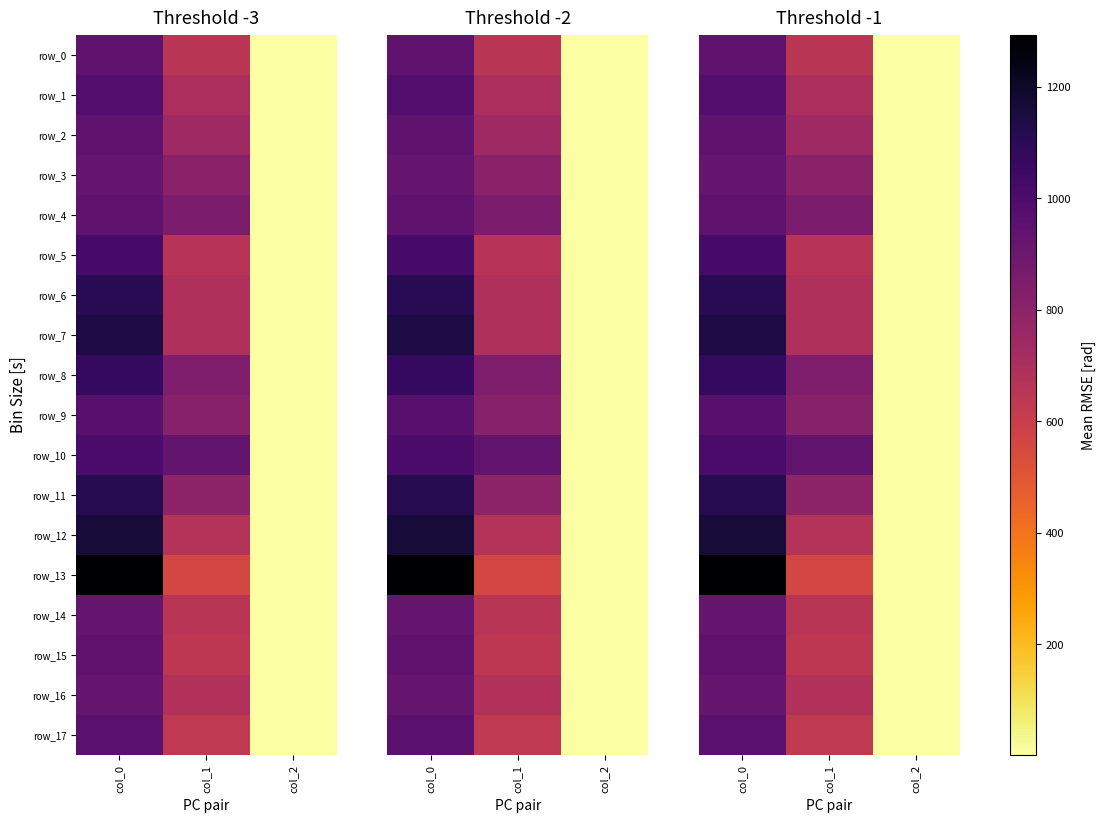

What is the approximate value of row_17 at col_1?

631.1